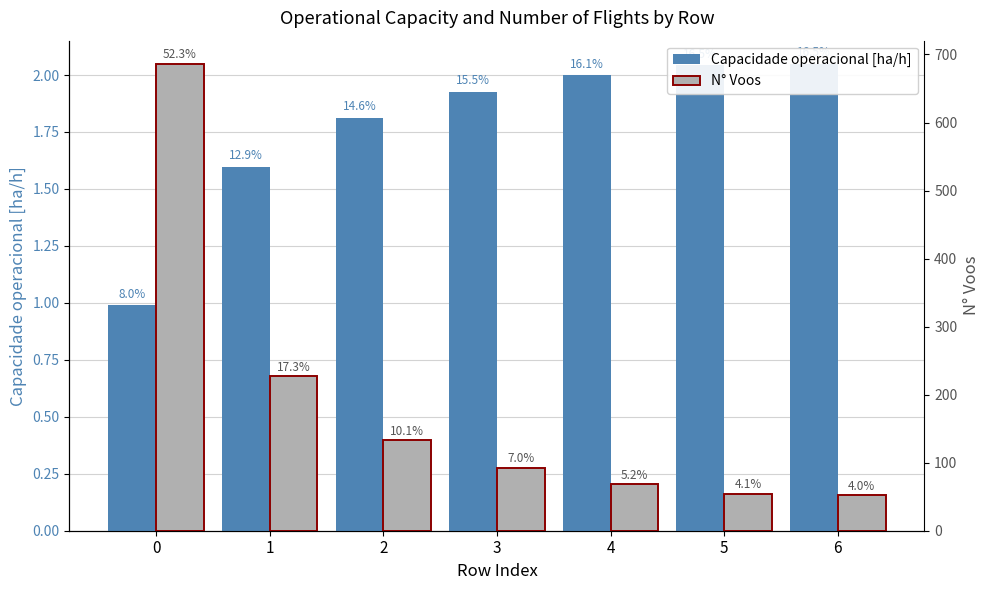

What is the greatest value displayed?

686.0